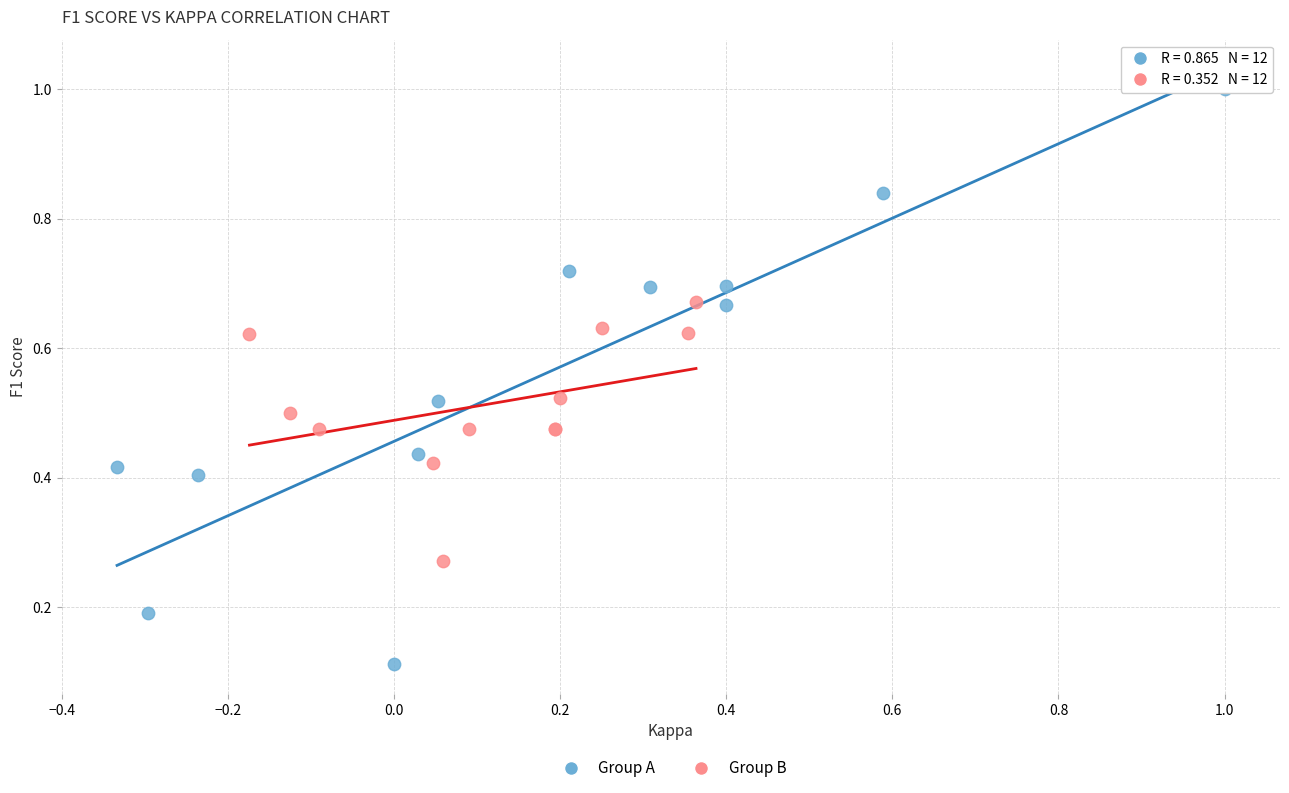

Which series reaches the maximum Y coordinate?

Group A